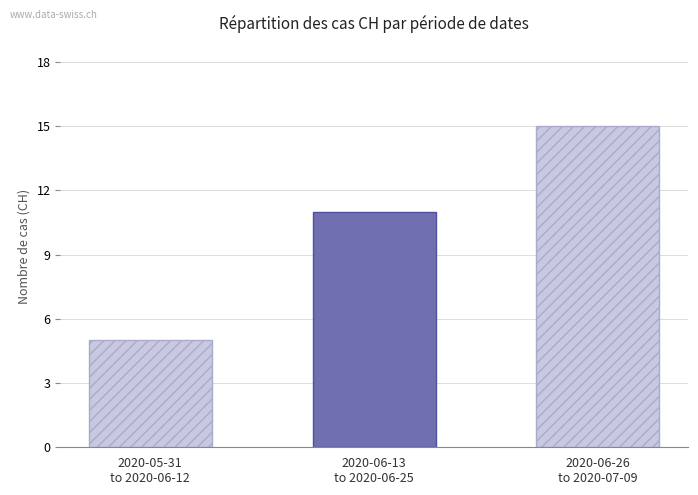

Reading right to left, what are all the values shown in this chart?

15	11	5